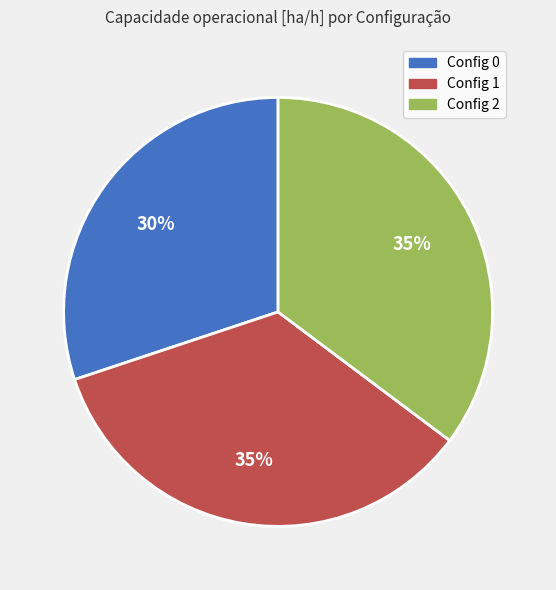

To the nearest percent, what is the difference between the largest and smallest slice percentages?

5%